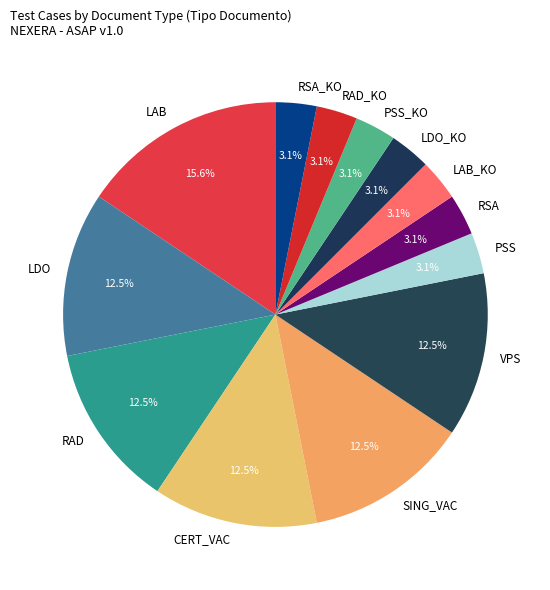

Count the number of slices in the pie.

13